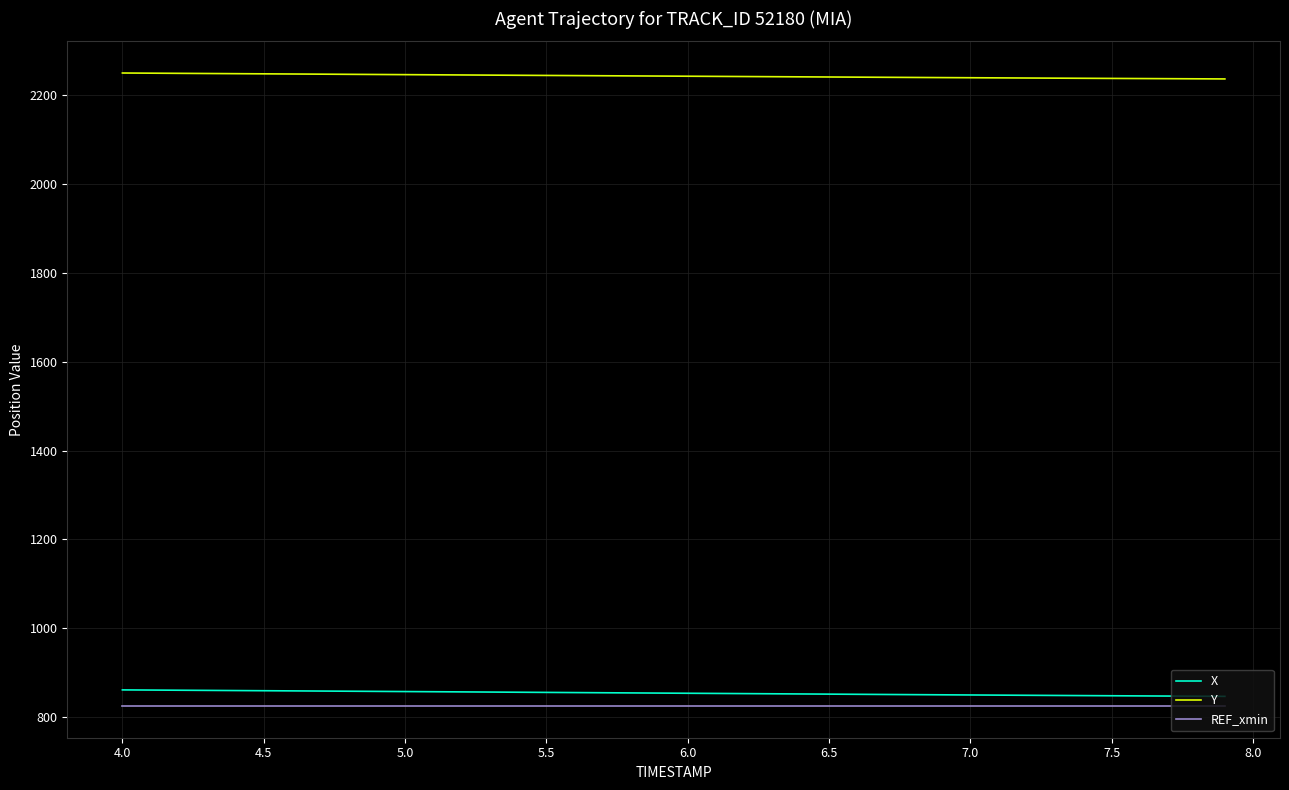

Is this an area chart (filled region under the line)?

No